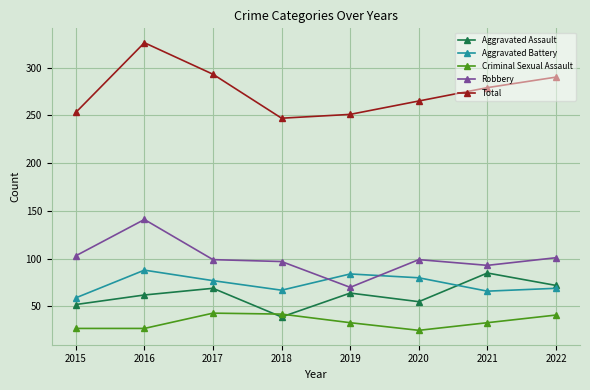

True or false: Aggravated Assault has more than 2 interior local peaks.

True